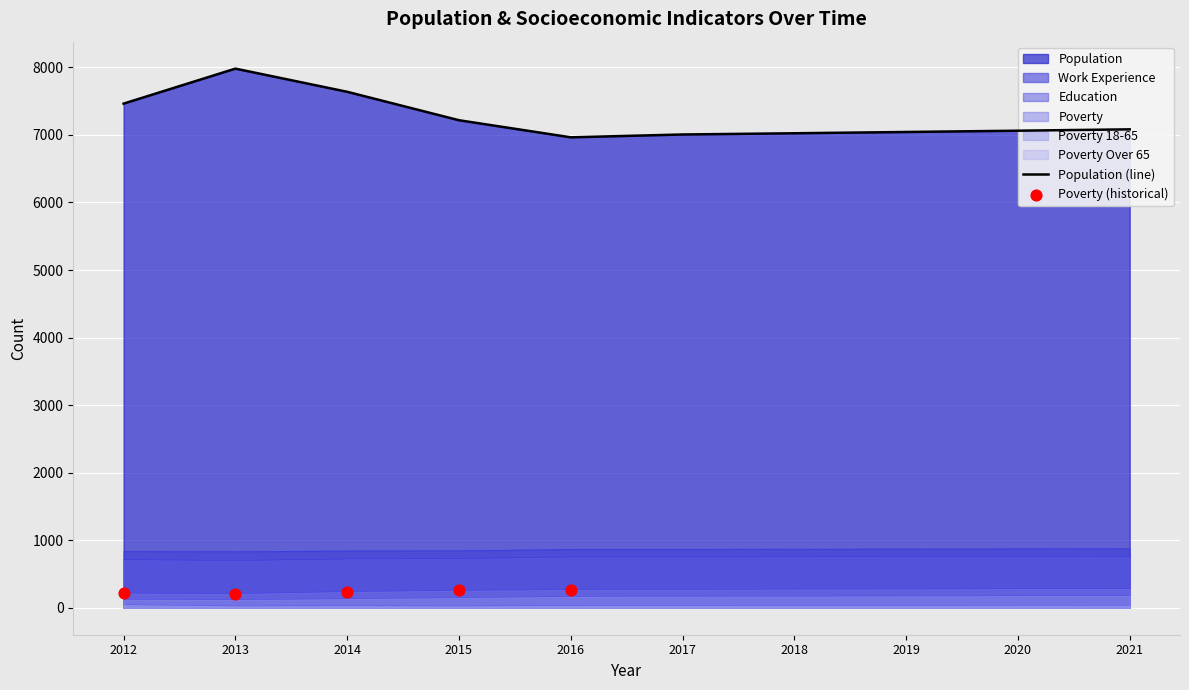

Which series reaches the maximum Y coordinate?

Population